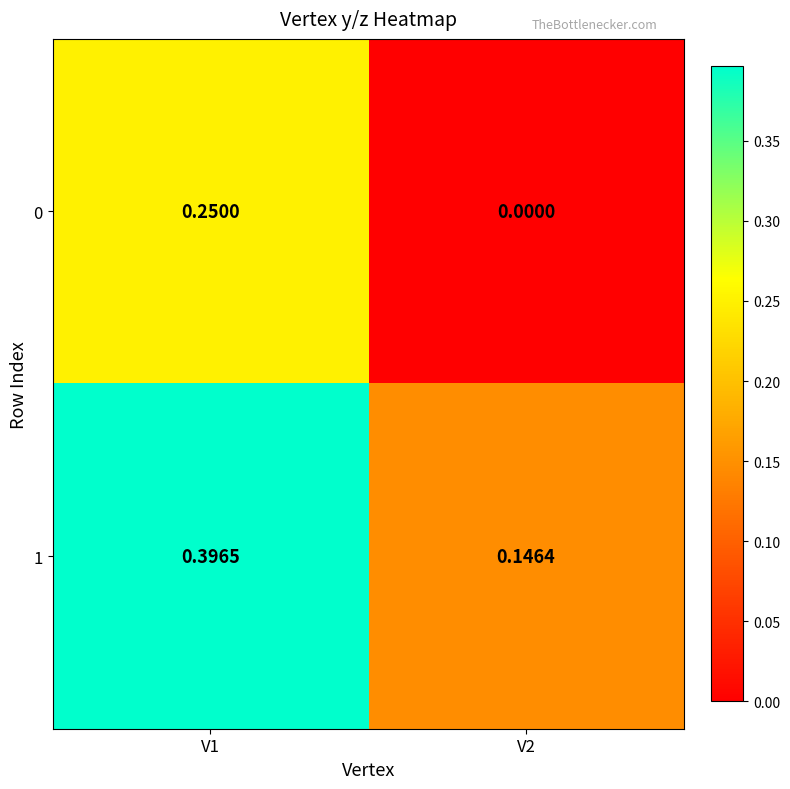

Is the value of 1 at V1 greater than the value of 0 at V2?

Yes